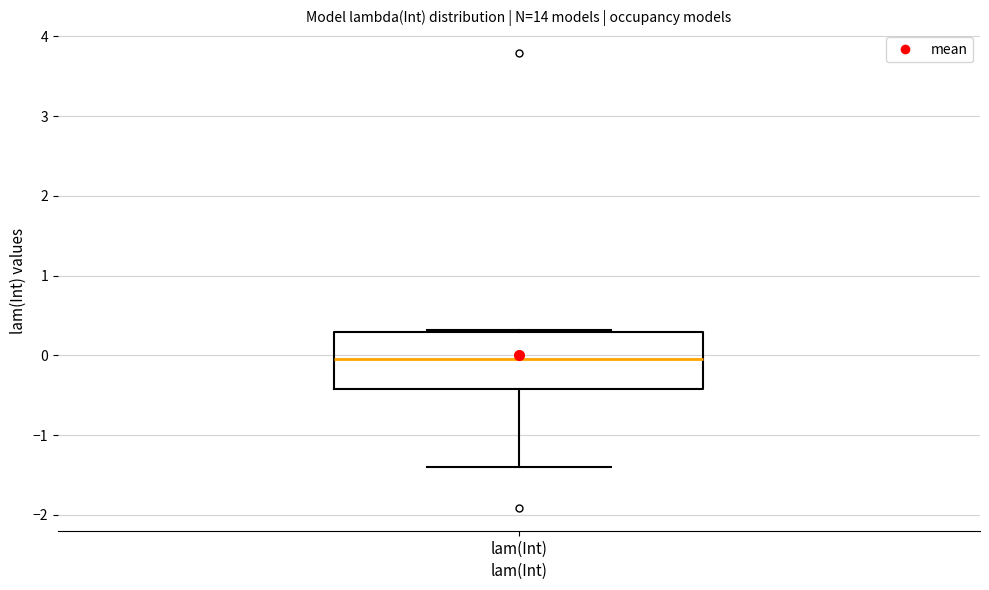

Transcribe this box plot: give where the median line is, the range the box spans, and where the two whiskers end, as read against the y-axis. The values are not printed on the chart, so give them approximately, as read against the axis.

median 0.0, box -0.4 to 0.3, whiskers -1.4 to 0.3 (just above the box's upper edge)